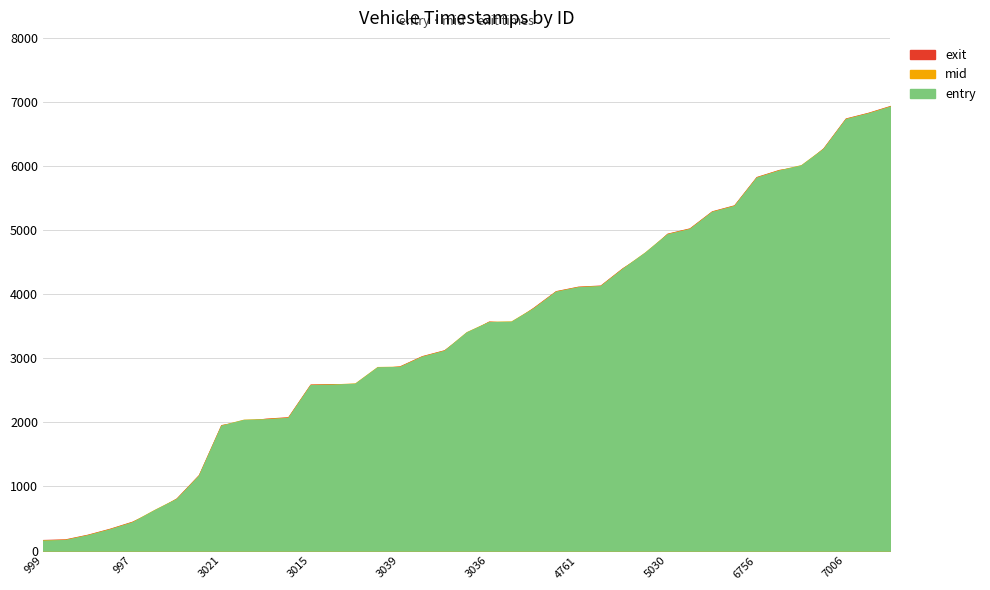

Which category has the highest value in the entry series?

6998